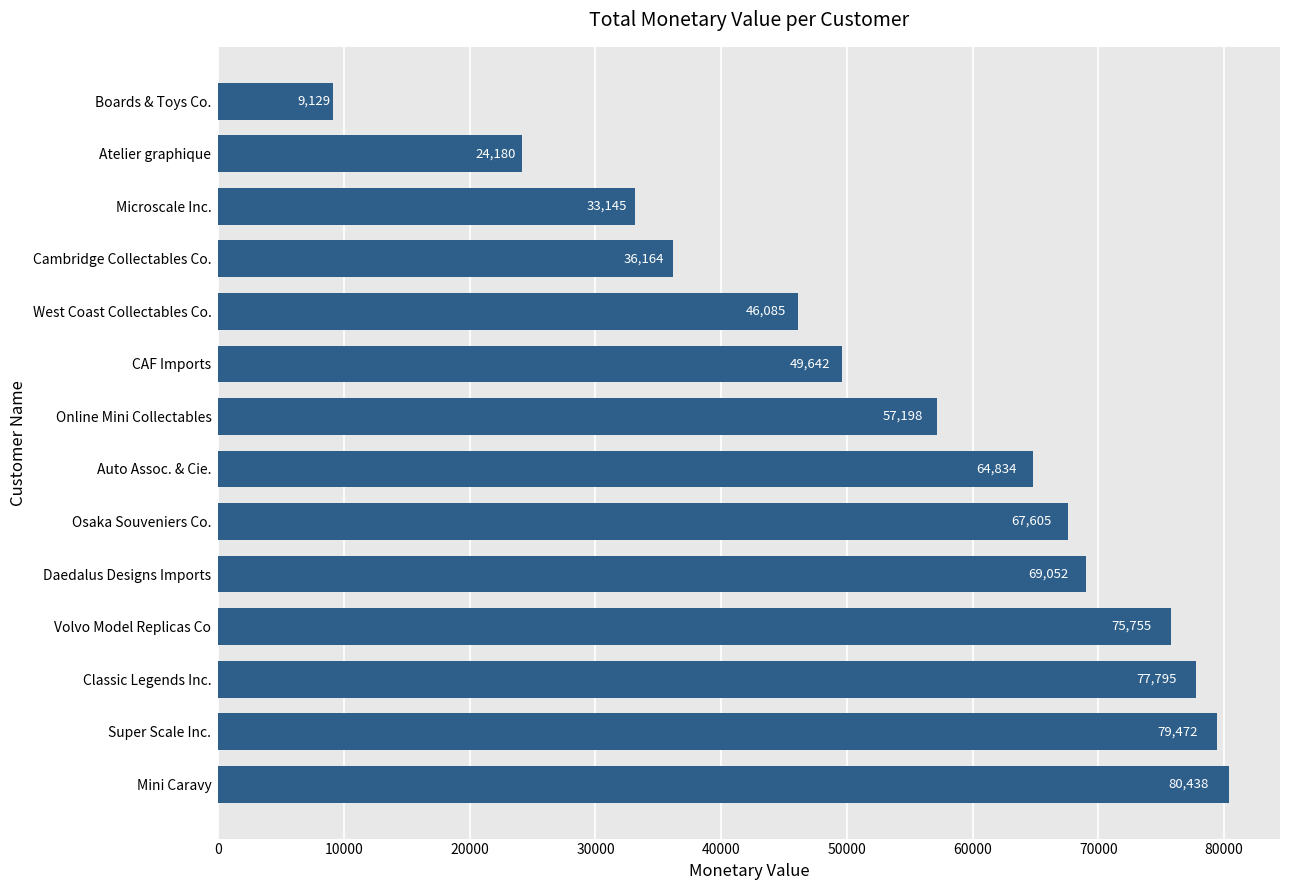

Count the number of data series in this chart.

1